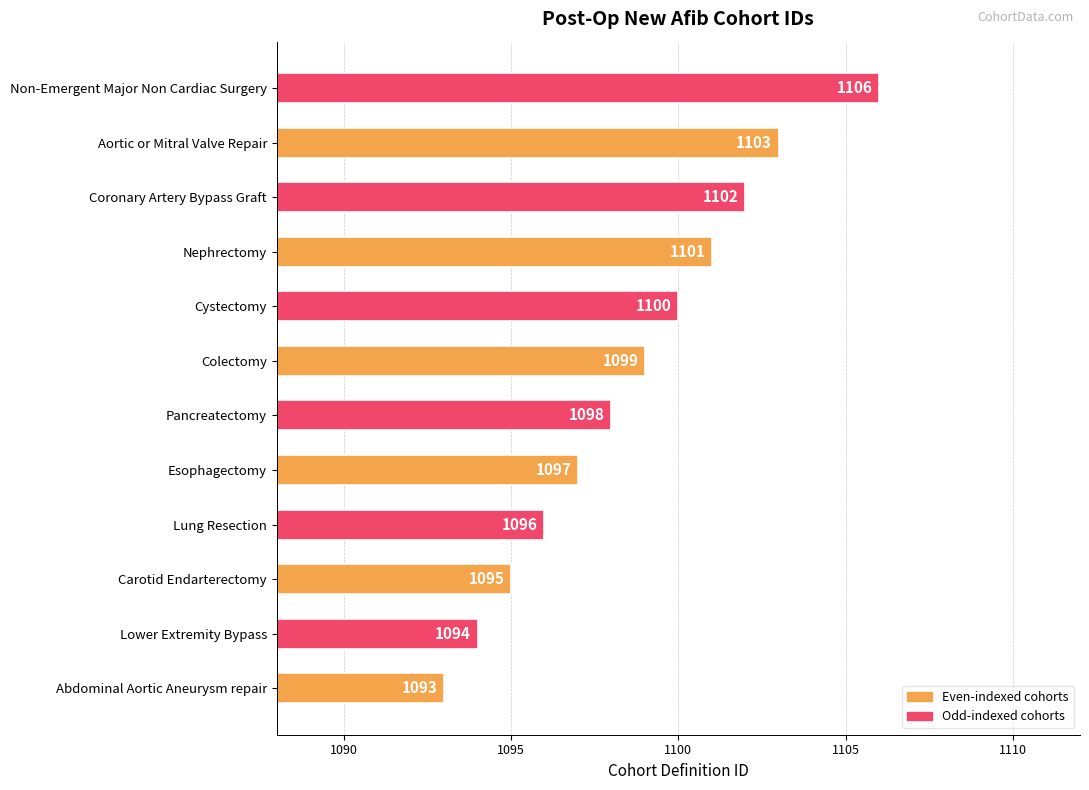

What is the change in value from Nephrectomy to Coronary Artery Bypass Graft?

+1